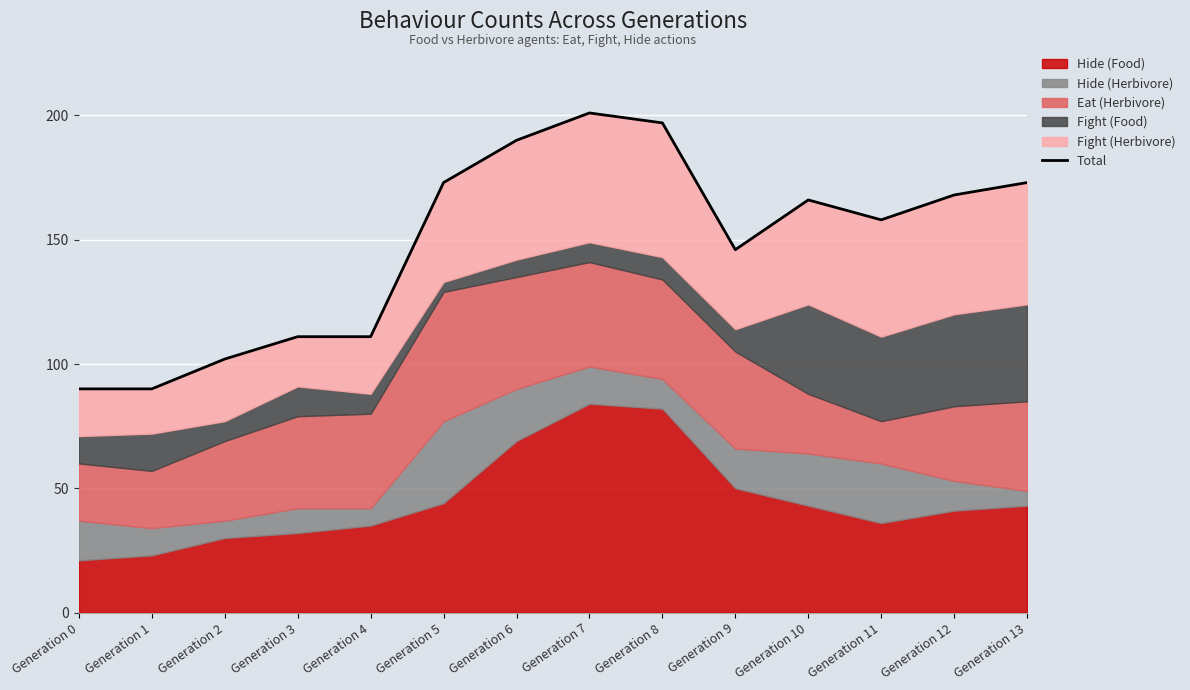

What is the value of the 7th point from the left?

190